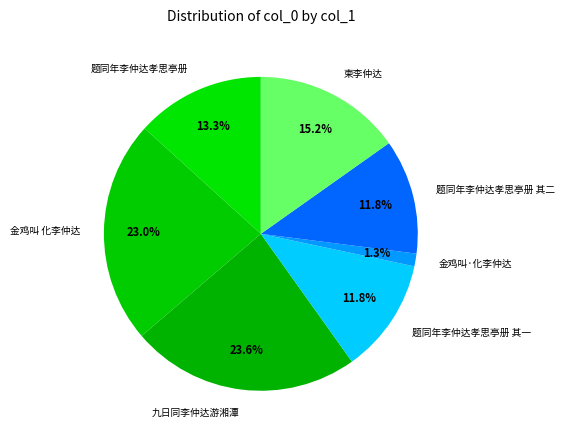

Is it true that 题同年李仲达孝思亭册 其二 is 1% of the pie?

False